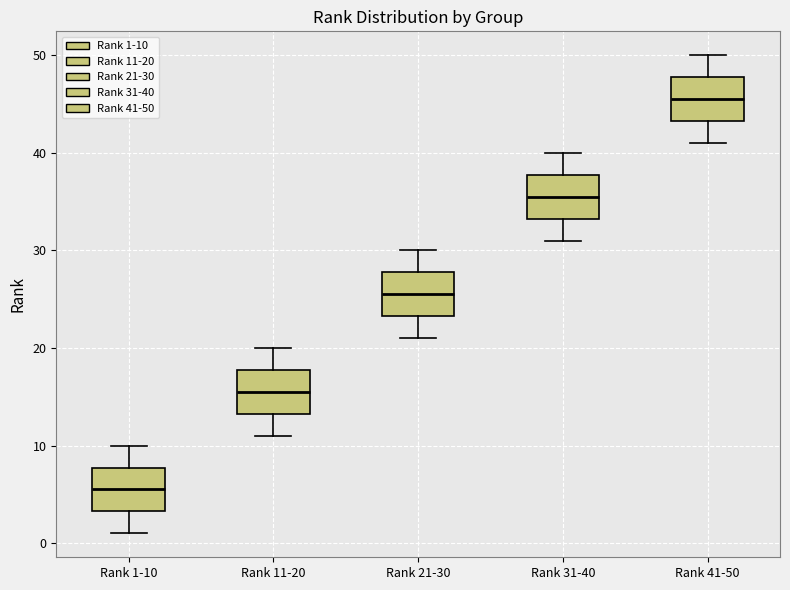

Reading left to right, transcribe this box plot: for each box, give where its median line is, the range the box spans, and where its two whiskers end, as read against the y-axis. The values are not printed on the chart, so give them approximately, as read against the axis.

Rank 1-10: median 6, box 3 to 8, whiskers 1 to 10
Rank 11-20: median 16, box 13 to 18, whiskers 11 to 20
Rank 21-30: median 26, box 23 to 28, whiskers 21 to 30
Rank 31-40: median 36, box 33 to 38, whiskers 31 to 40
Rank 41-50: median 46, box 43 to 48, whiskers 41 to 50